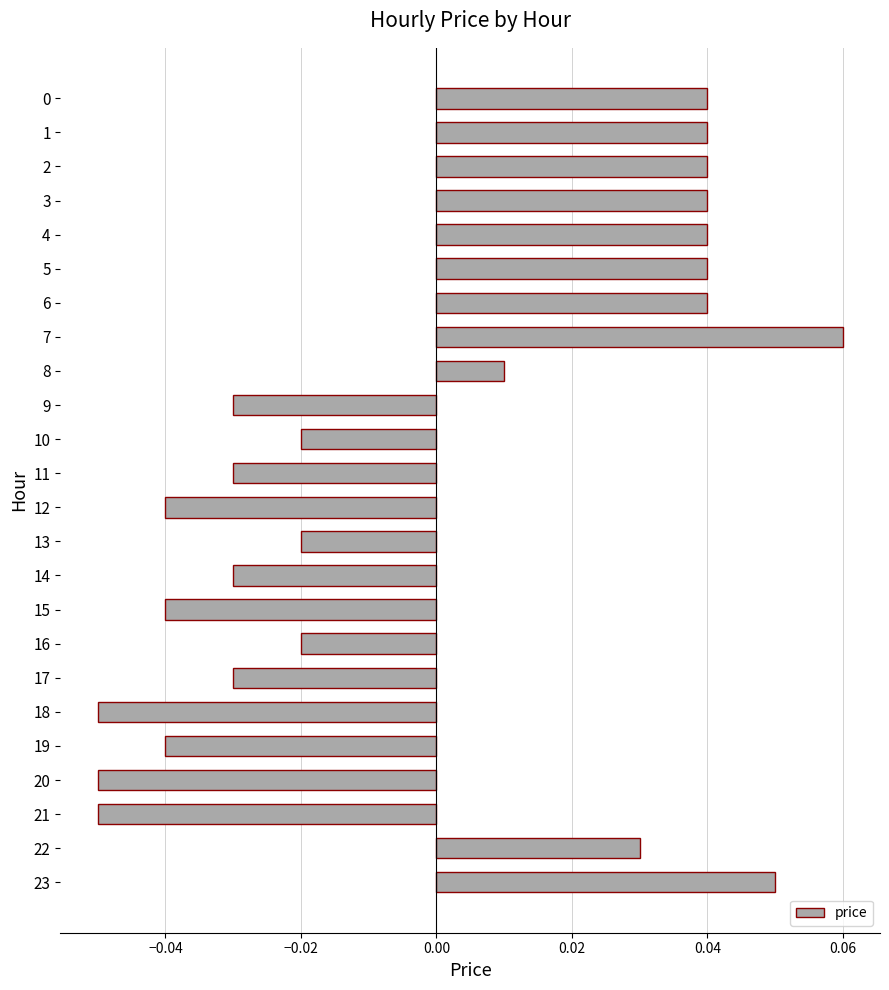

Where is the data nearest to the value 0?

8